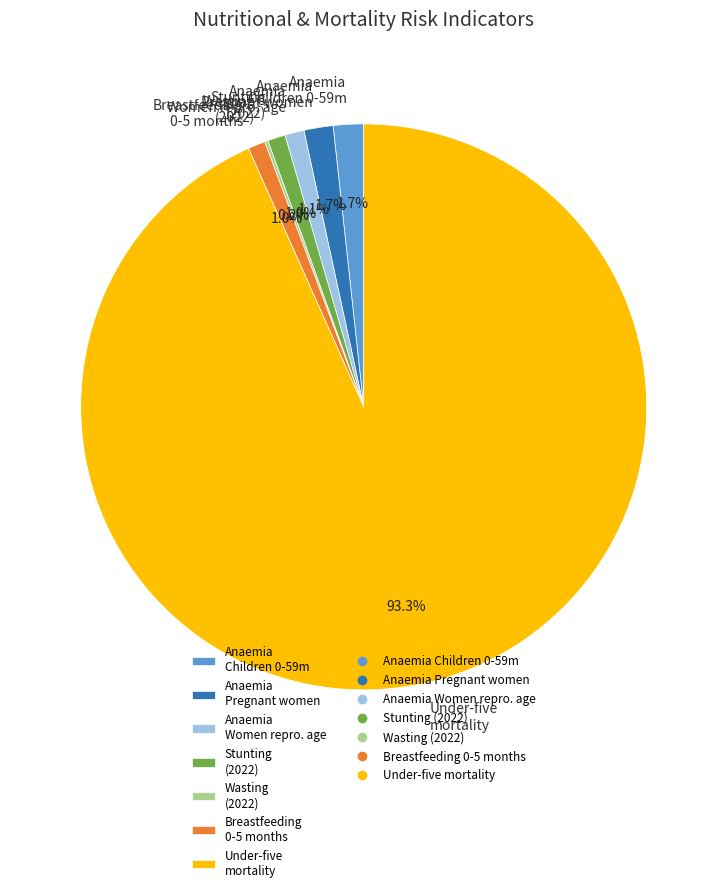

How much of the chart is everything except Breastfeeding 0-5 months?

99.0%